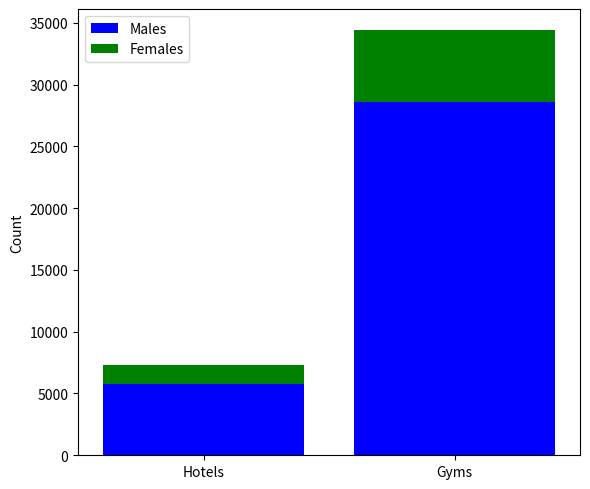

Reading left to right, list the values for the Males series.

5738	28570